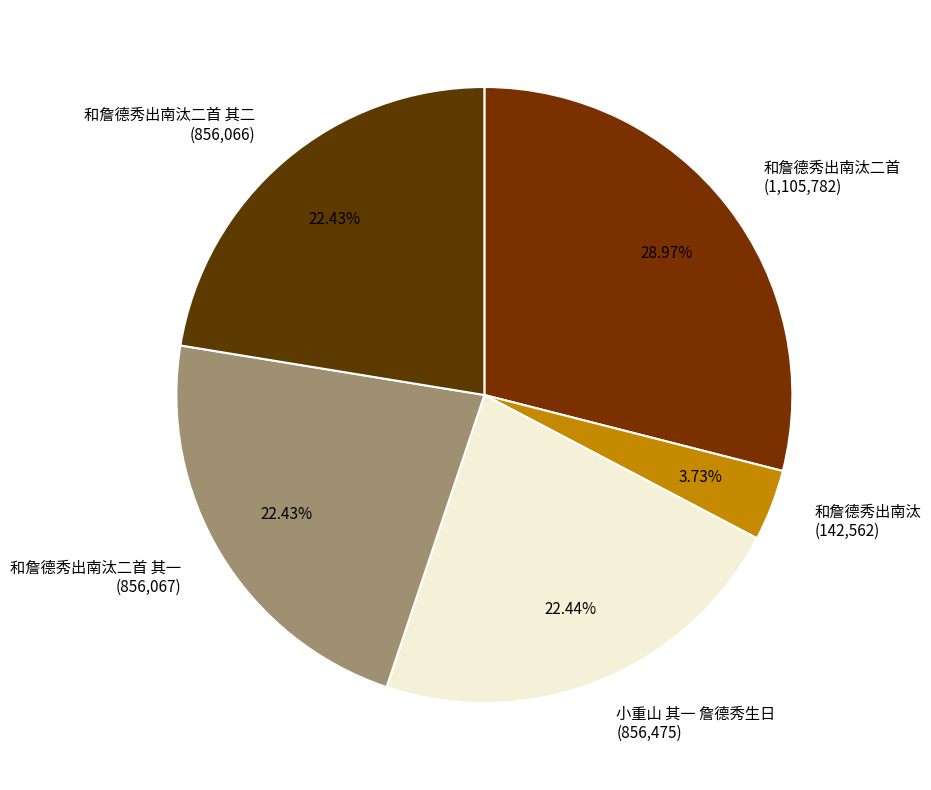

What is the ratio of the value at 和詹德秀出南汰二首 其二 (856,066) to the value at 和詹德秀出南汰二首 其一 (856,067)?

1.0